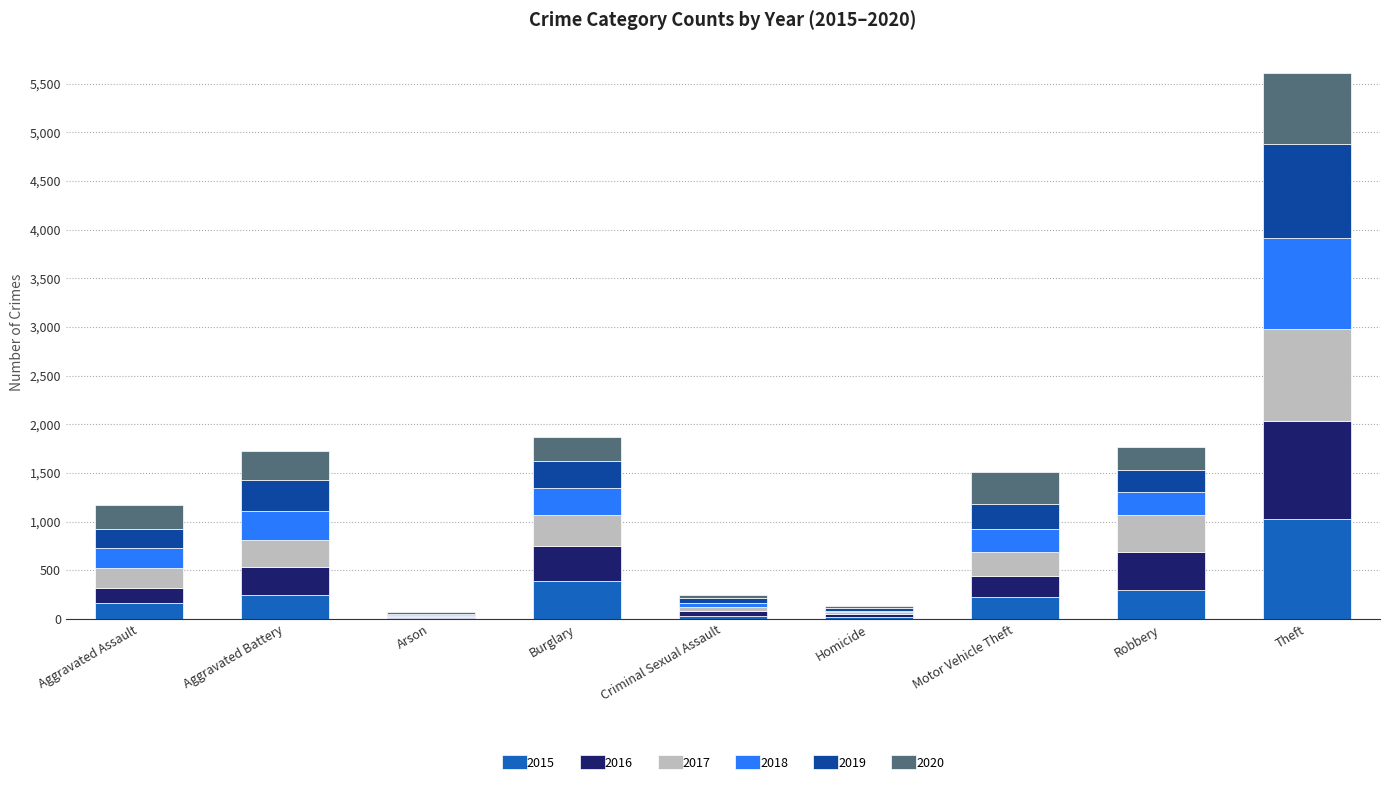

How many distinct data groups are displayed?

6